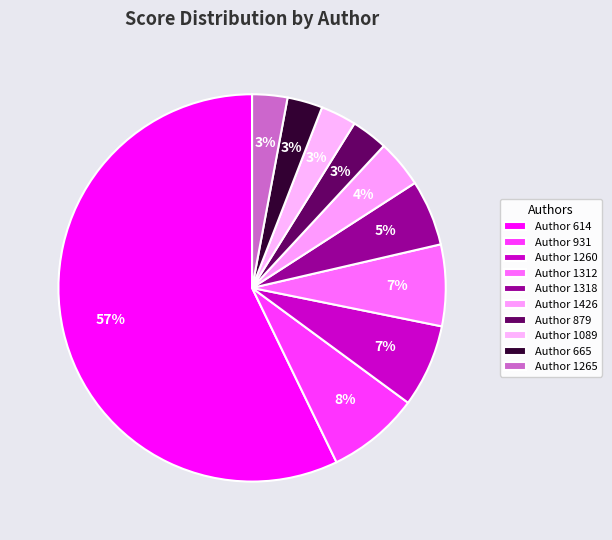

Rank the categories by value from lowest to highest.

1265, 665, 1089, 879, 1426, 1318, 1312, 1260, 931, 614